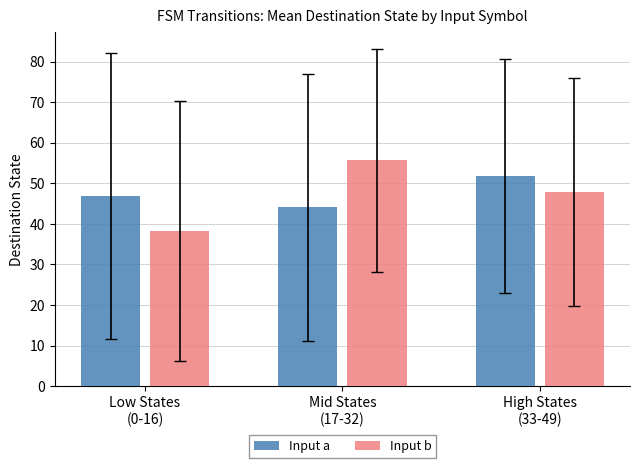

Does the chart contain stacked bars?

No